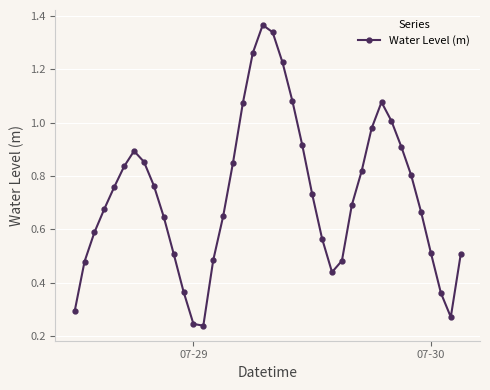

How many interior local valleys (lower than both neighbors) does the data have?

3